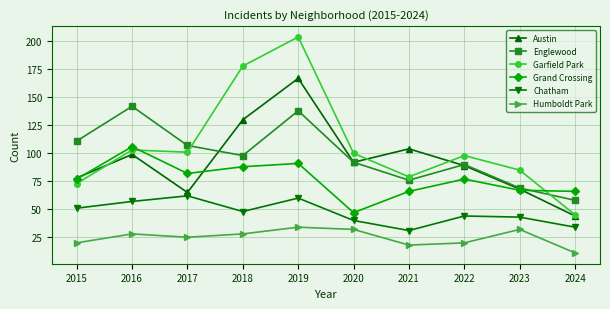

Rank the series by their maximum value, from highest to lowest.

Garfield Park, Austin, Englewood, Grand Crossing, Chatham, Humboldt Park